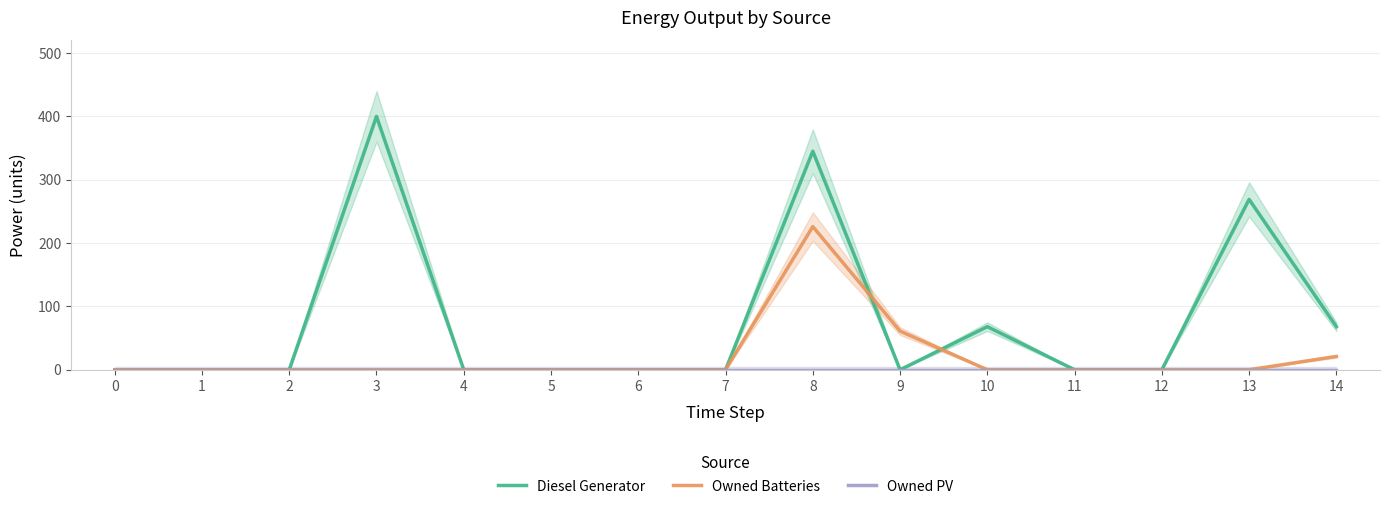

Which series has the largest range (max minus min)?

Diesel Generator